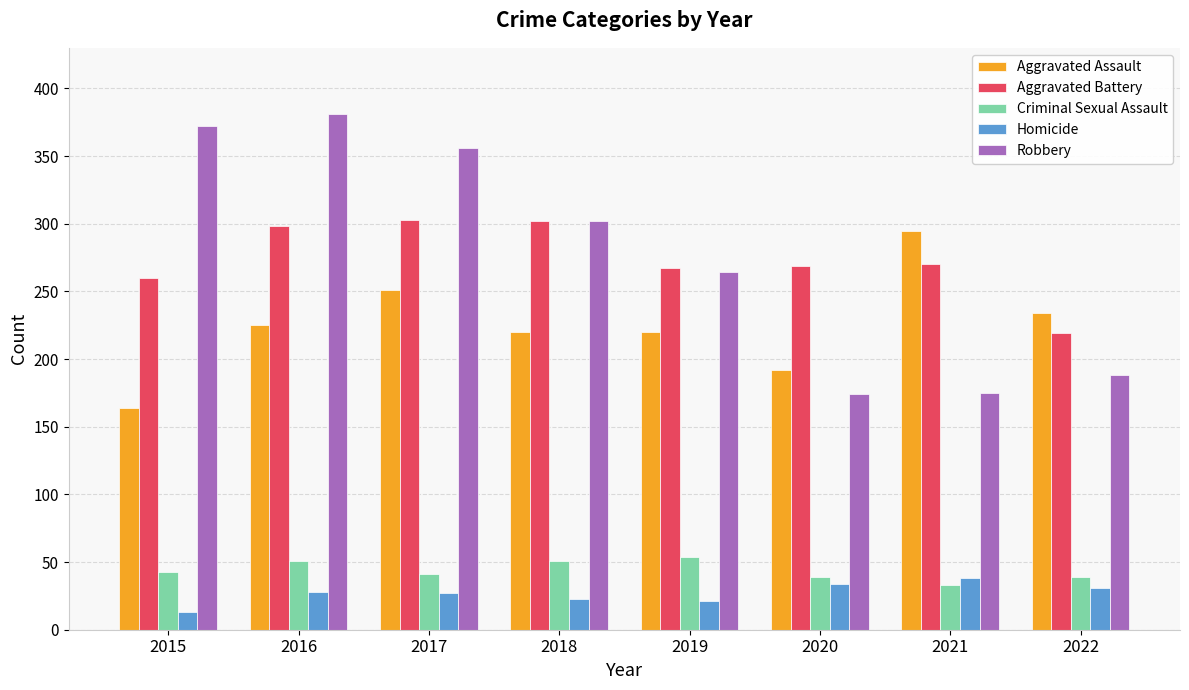

Does the chart contain any negative values?

No